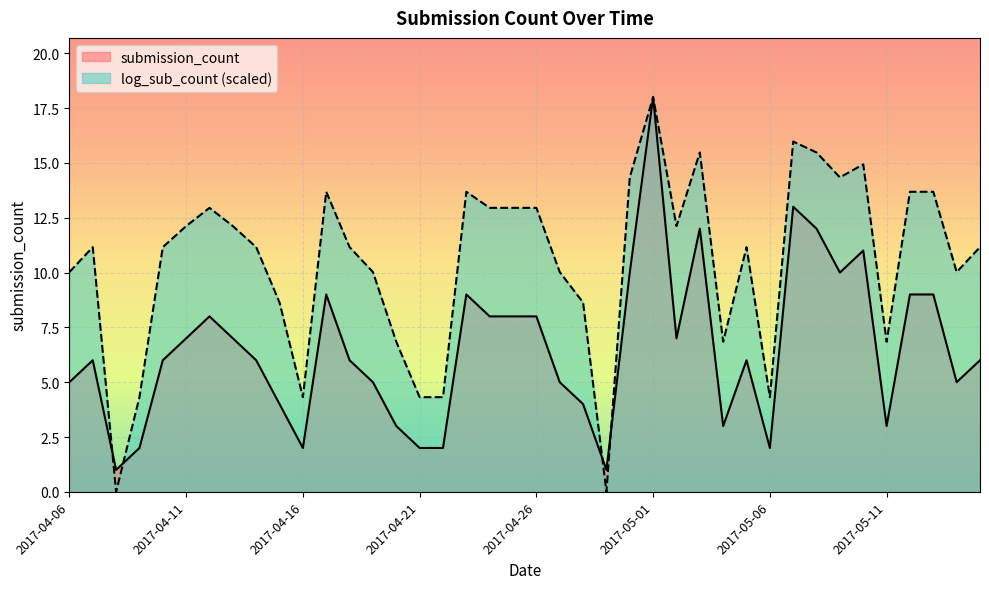

What is the lowest value of the submission_count series?

1.0